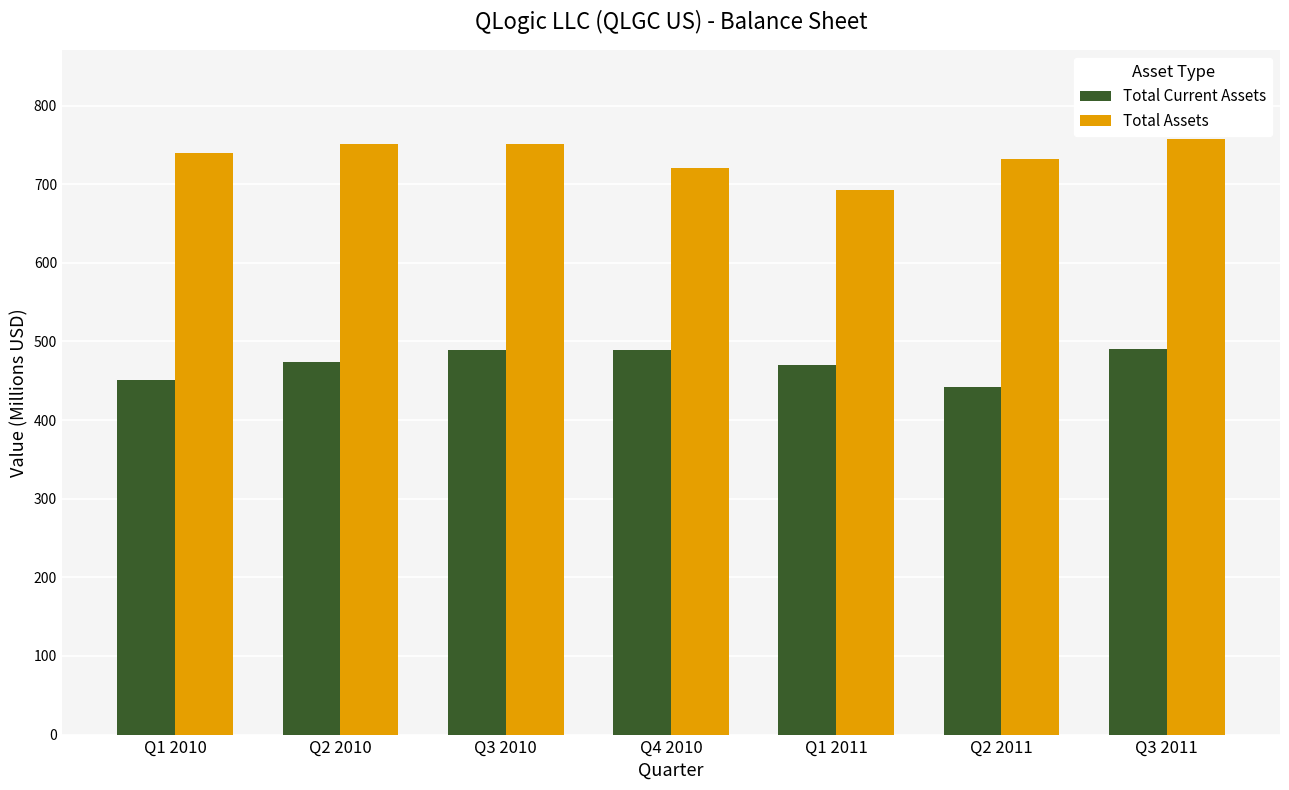

At Q2 2010, list the series in order from largest to smallest.

Total Assets, Total Current Assets